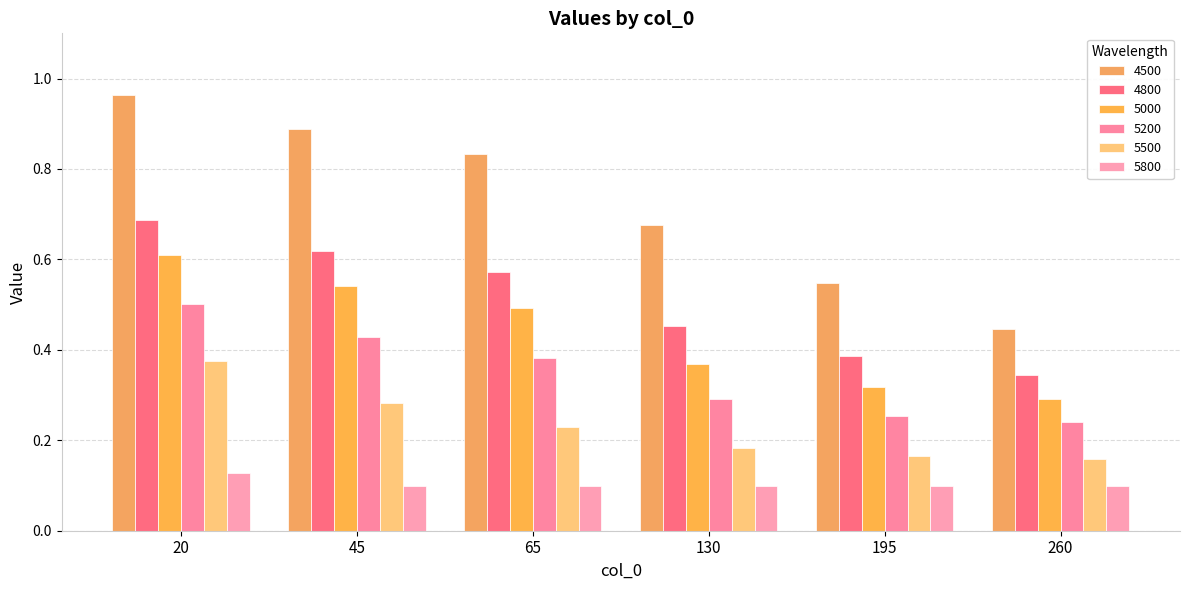

Between 45 and 130, which is larger?

45